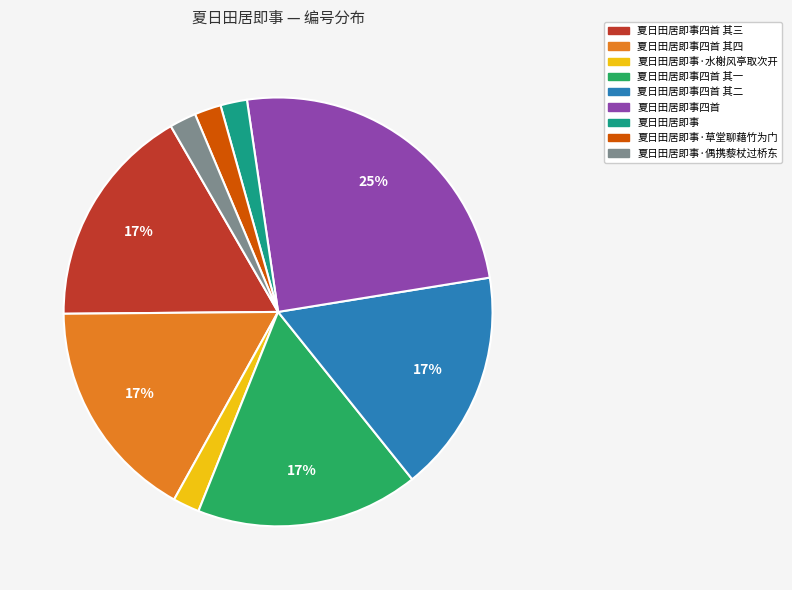

How many slices are in this pie chart?

9